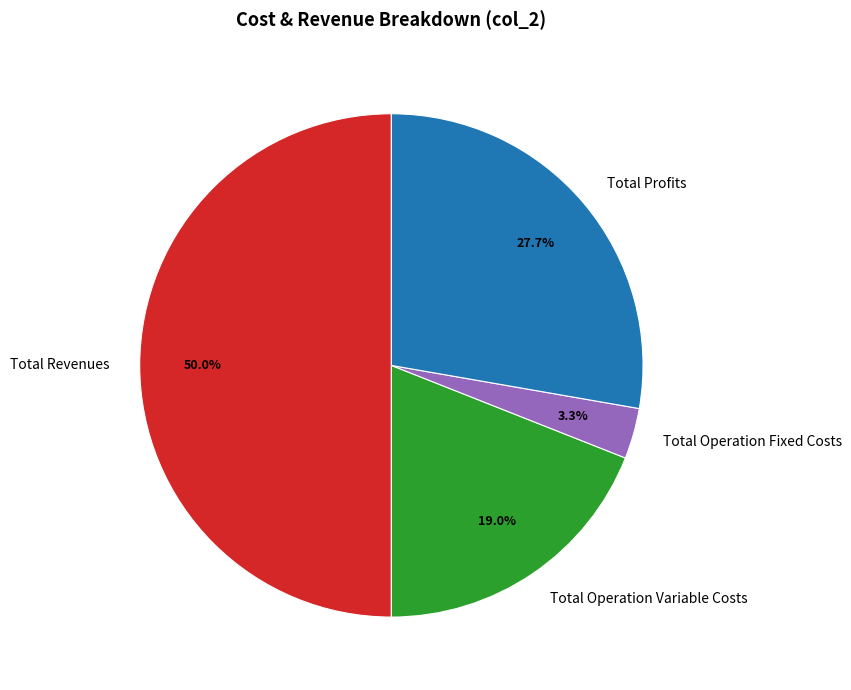

Is Total Operation Fixed Costs the majority of the pie?

No